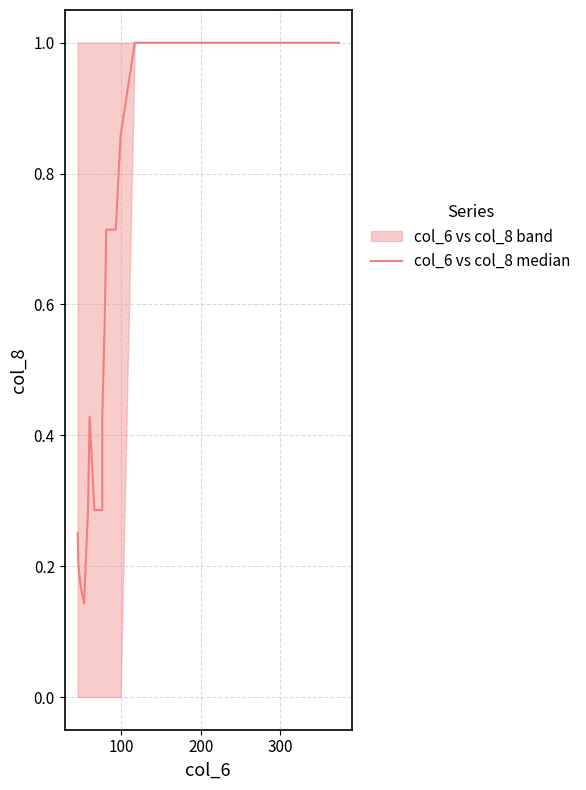

The value at 13 is 1.3. True or false?

False